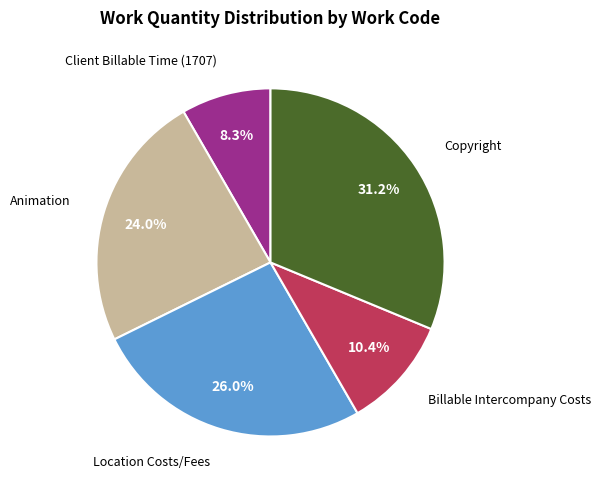

Does any single category account for the majority?

No